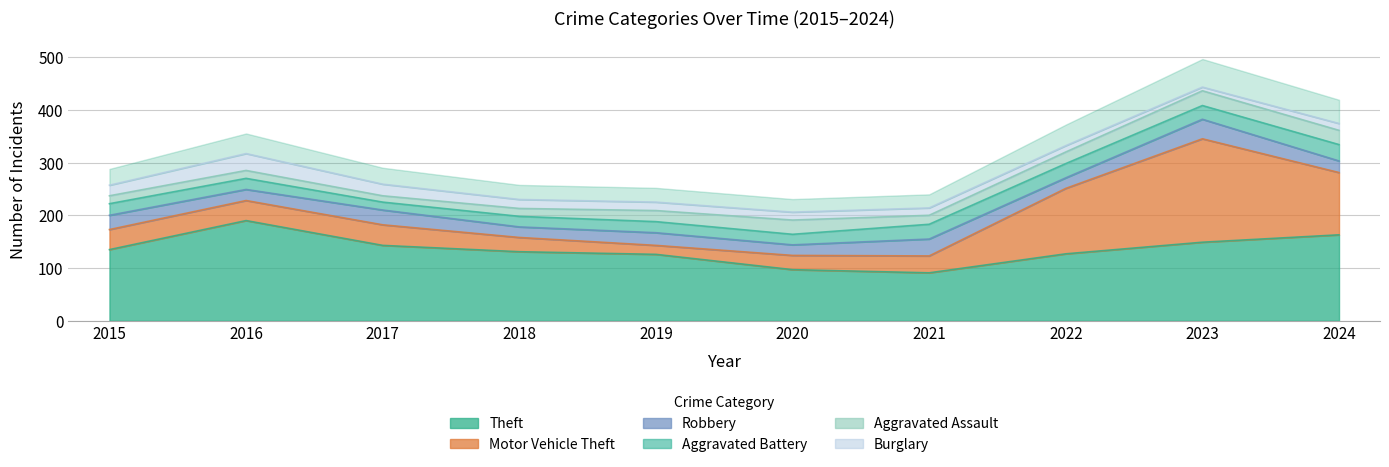

What is the difference between the Motor Vehicle Theft values at 2021 and 2015?

6